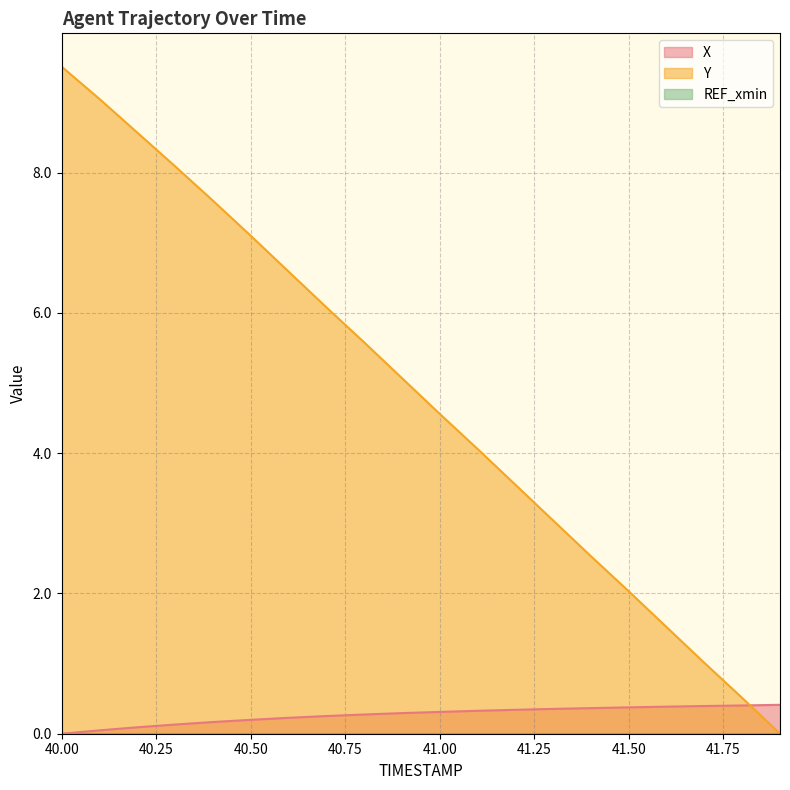

What is the label of the 4th point from the left?

40.3